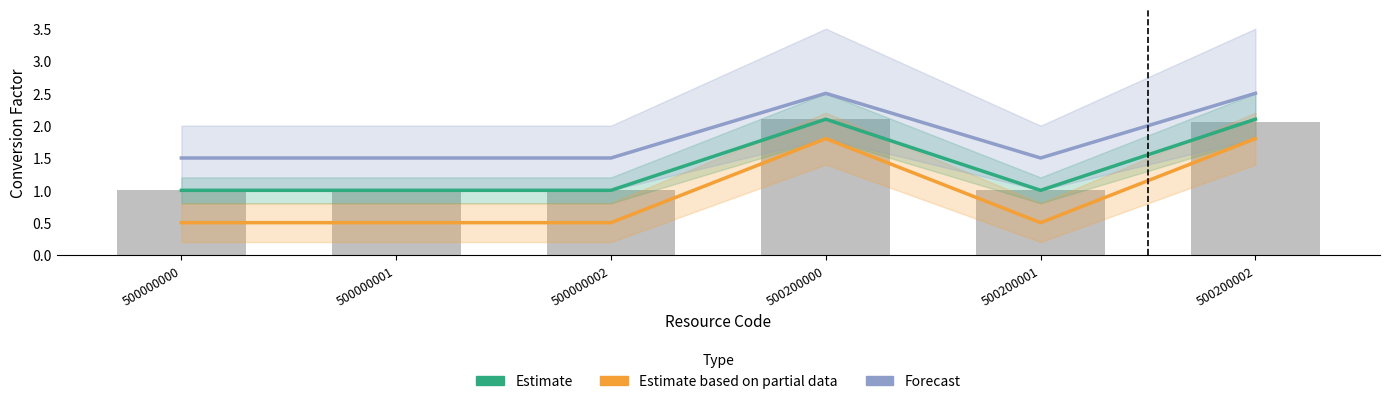

List the labels in order of Estimate based on partial data value, smallest first.

500000000, 500000001, 500000002, 500200001, 500200000, 500200002